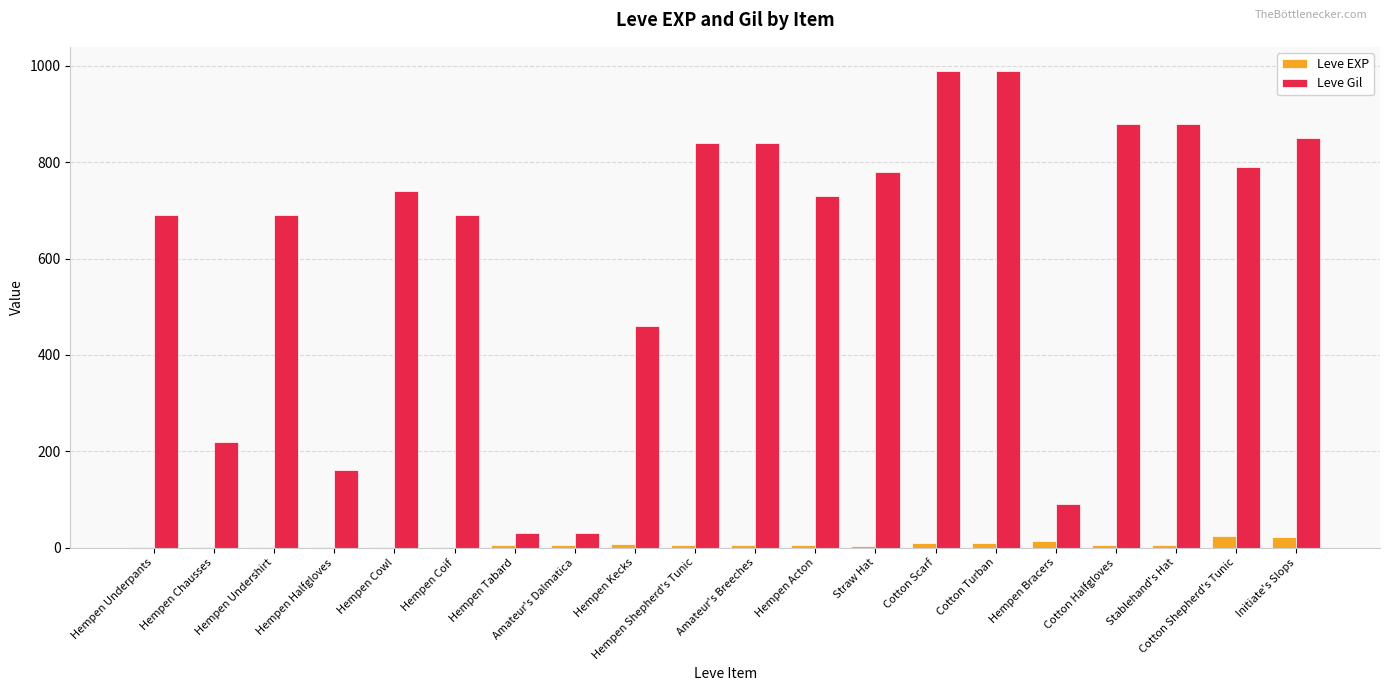

What is the maximum value shown in the chart?

990